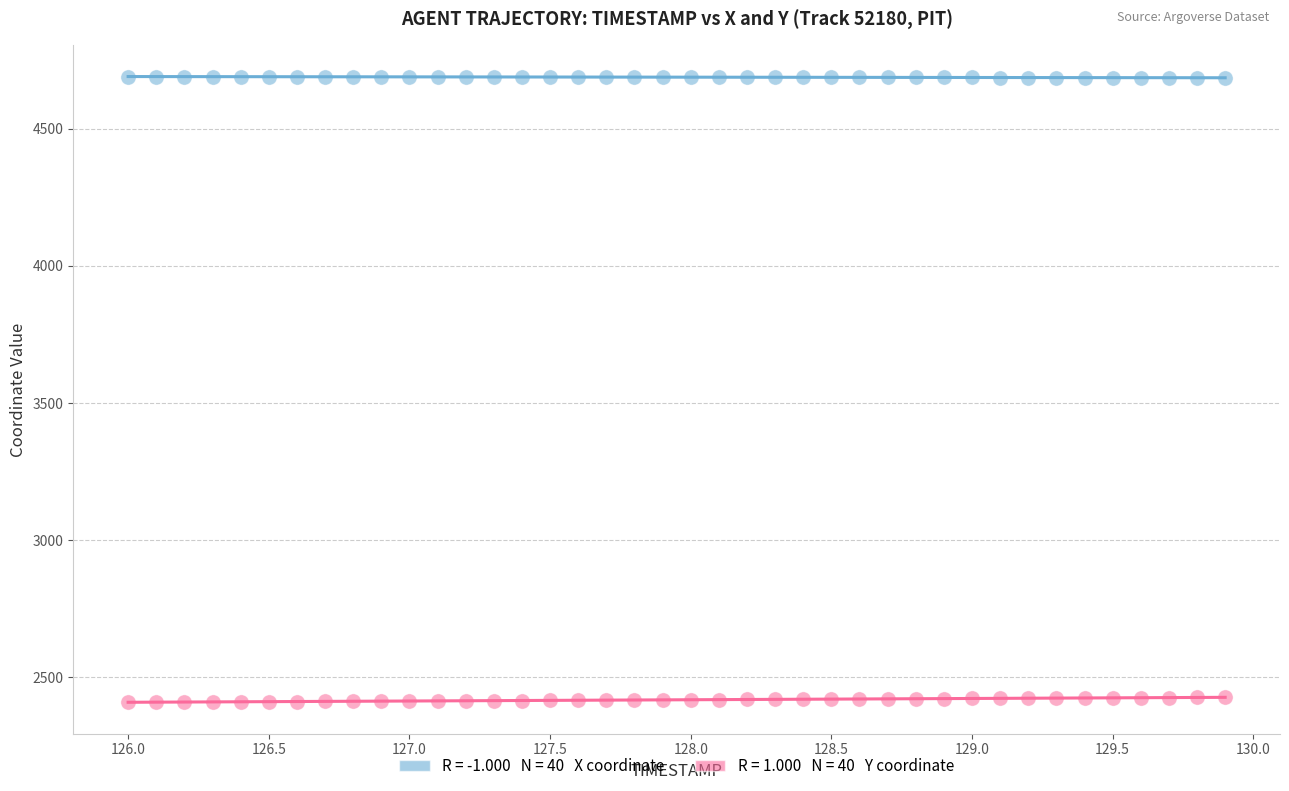

Across all data points, what is the range of X values (max minus min)?

3.9